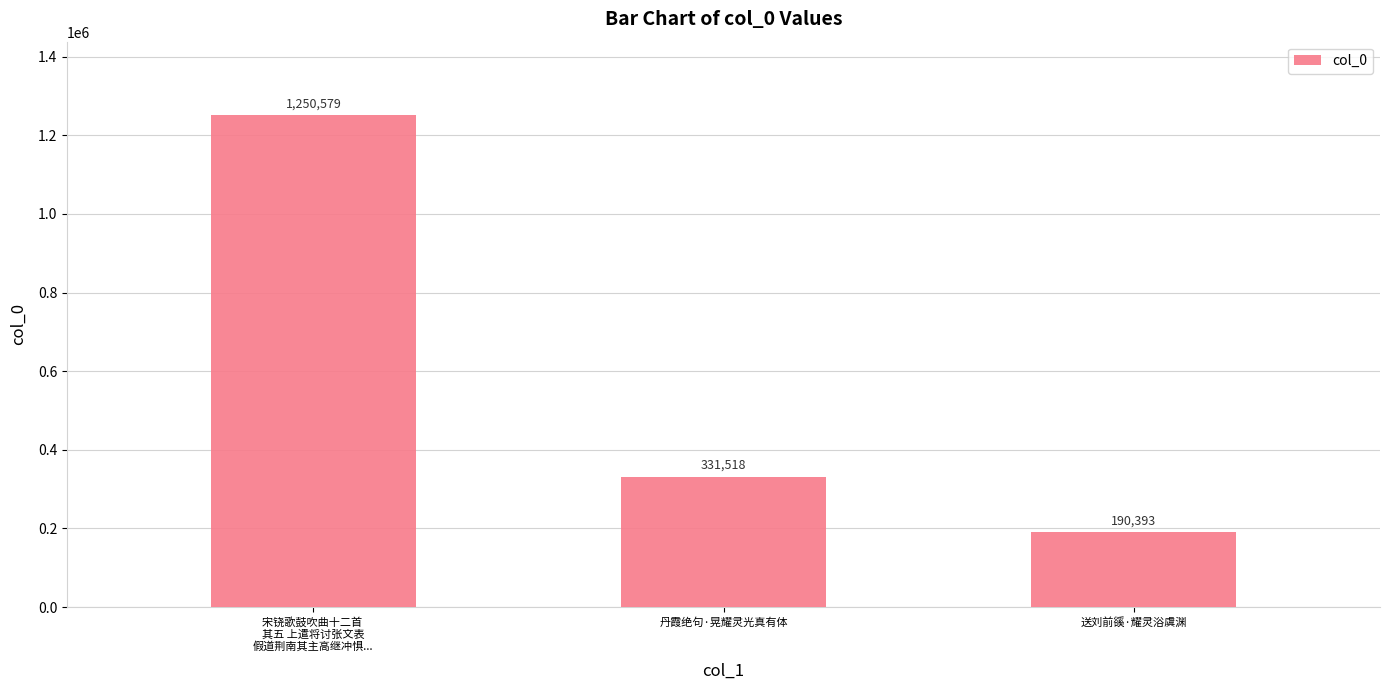

What is the difference between the values at 送刘前豀·耀灵浴虞渊 and 宋铙歌鼓吹曲十二首 
其五 上遣将讨张文表
假道荆南其主高继冲惧...?

1060186